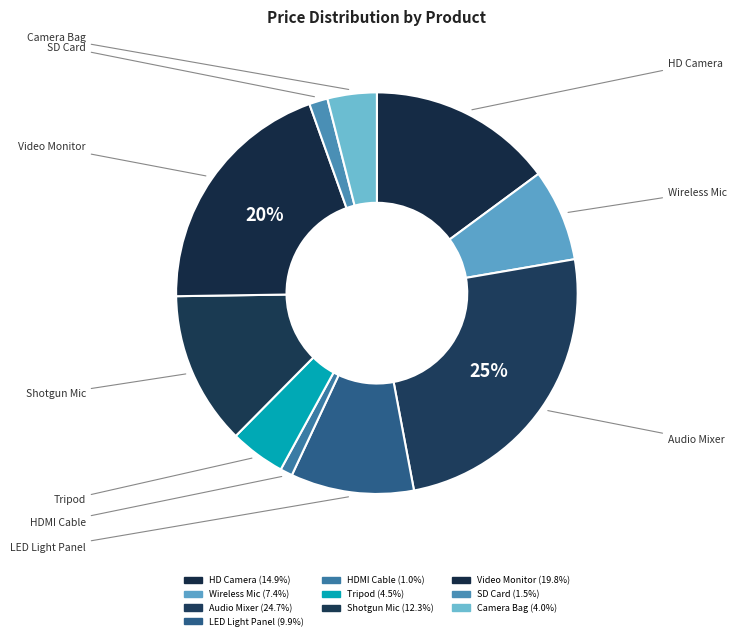

What percentage is the HD Camera slice, to the nearest percent?

15%